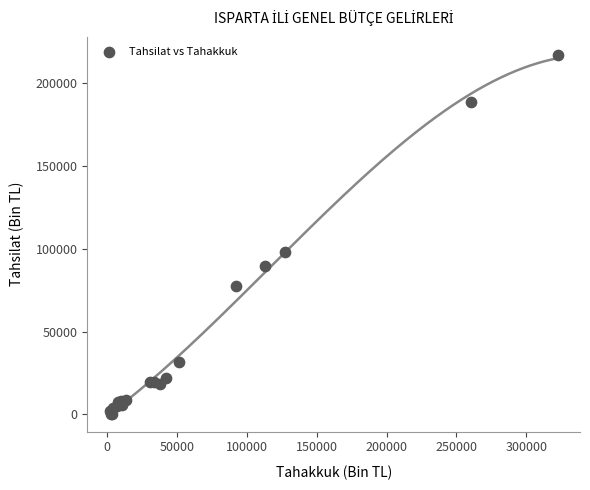

What Y value in the scatter plot is closest to 108828?

98318